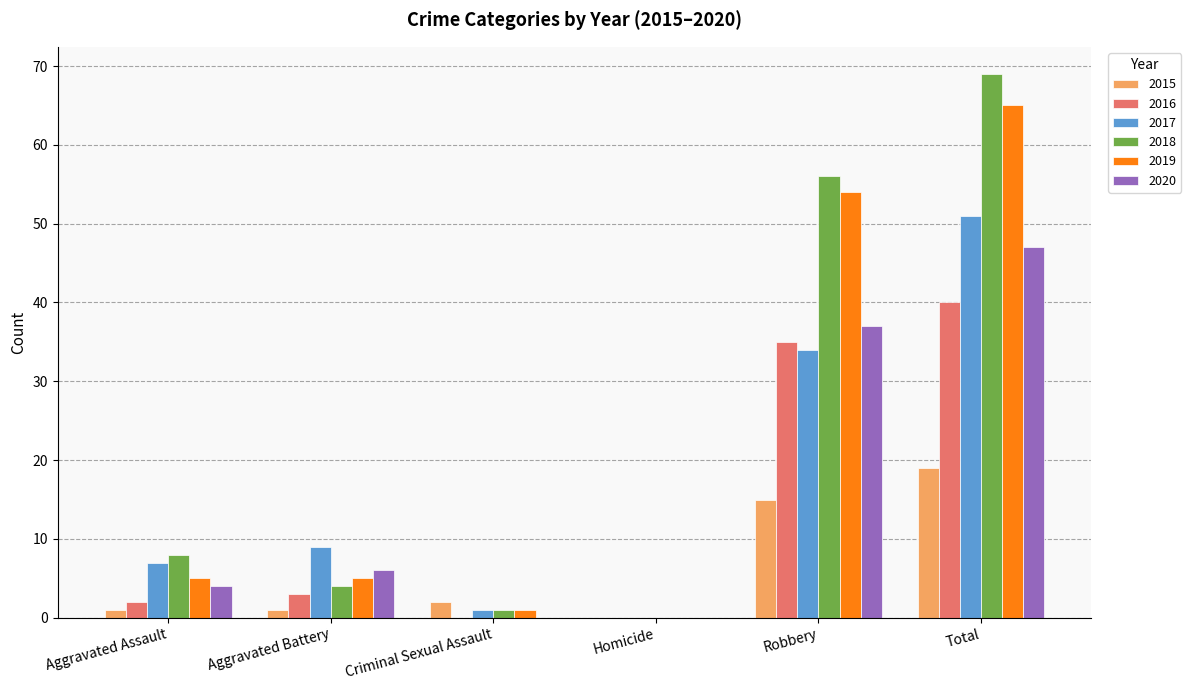

How many values in 2018 are above zero?

5